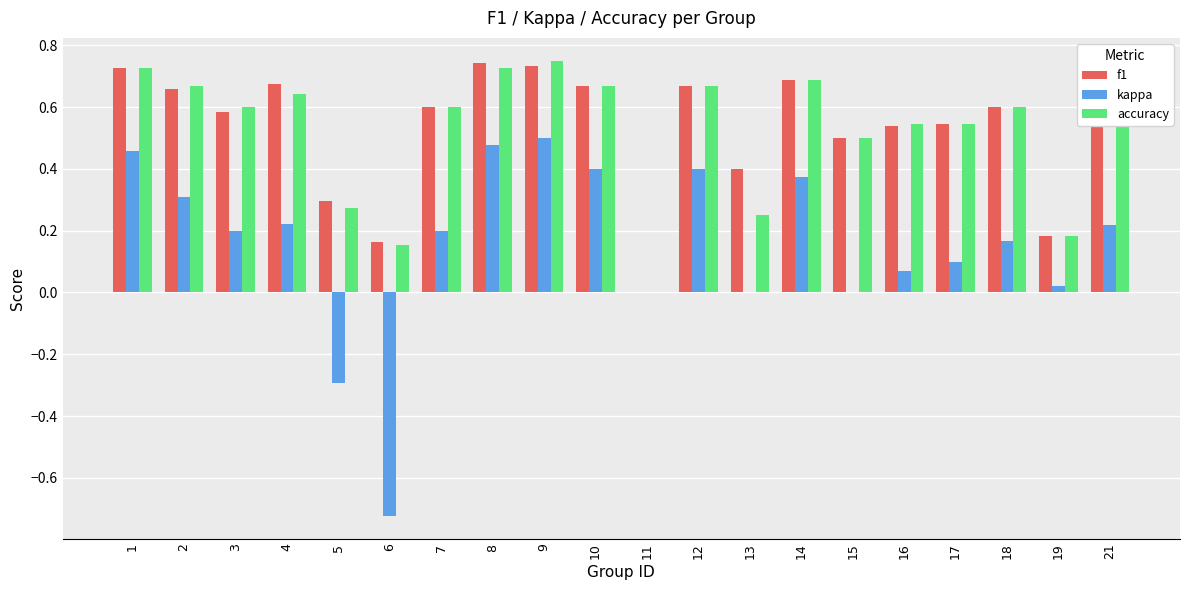

Is it true that f1 equals 0.3 at 21?

False